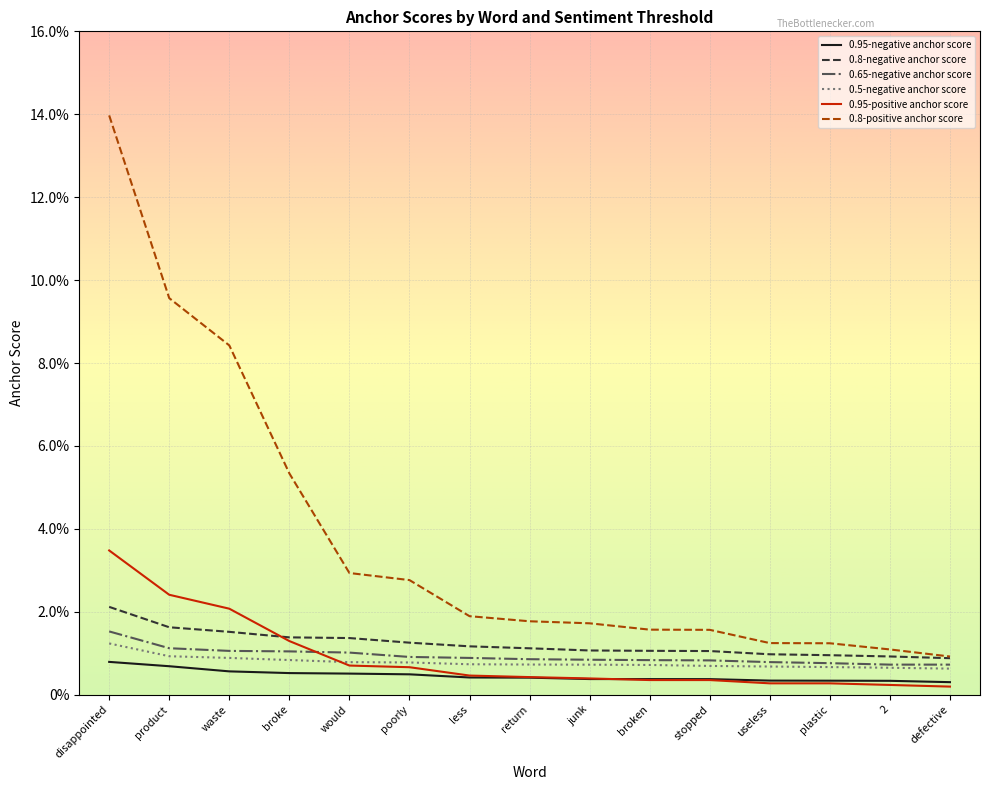

Which series ends up on top after the final intersection of 0.95-positive anchor score and 0.8-negative anchor score?

0.8-negative anchor score